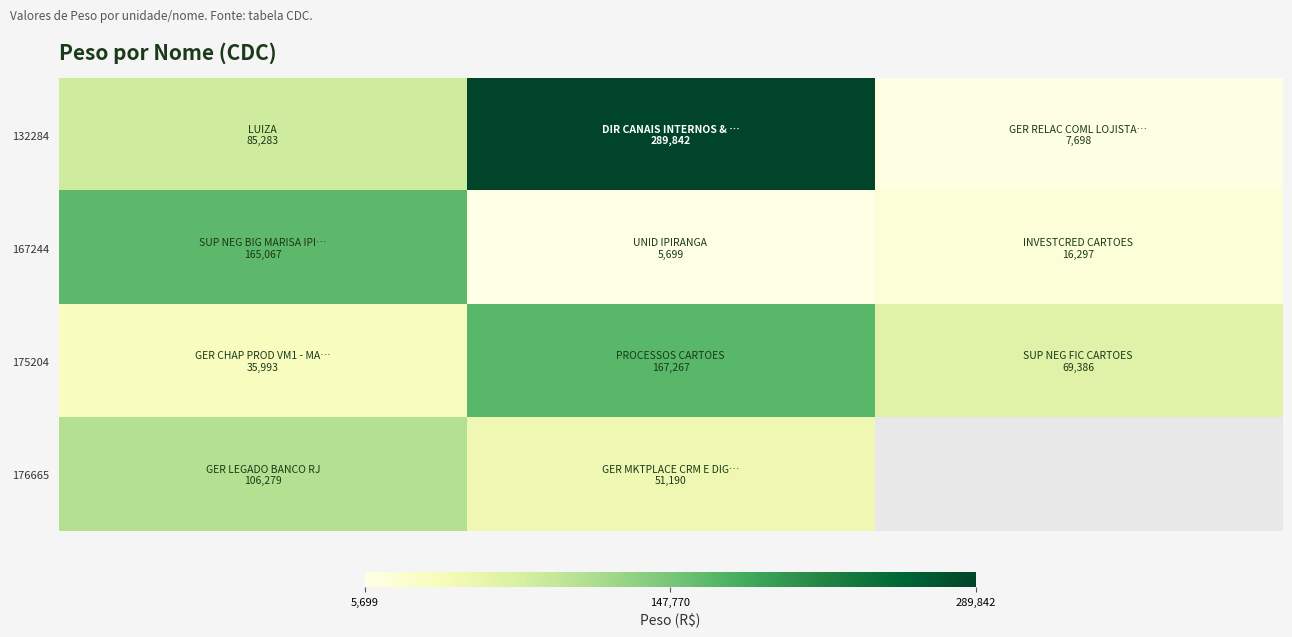

Which series has the largest range (max minus min)?

132284